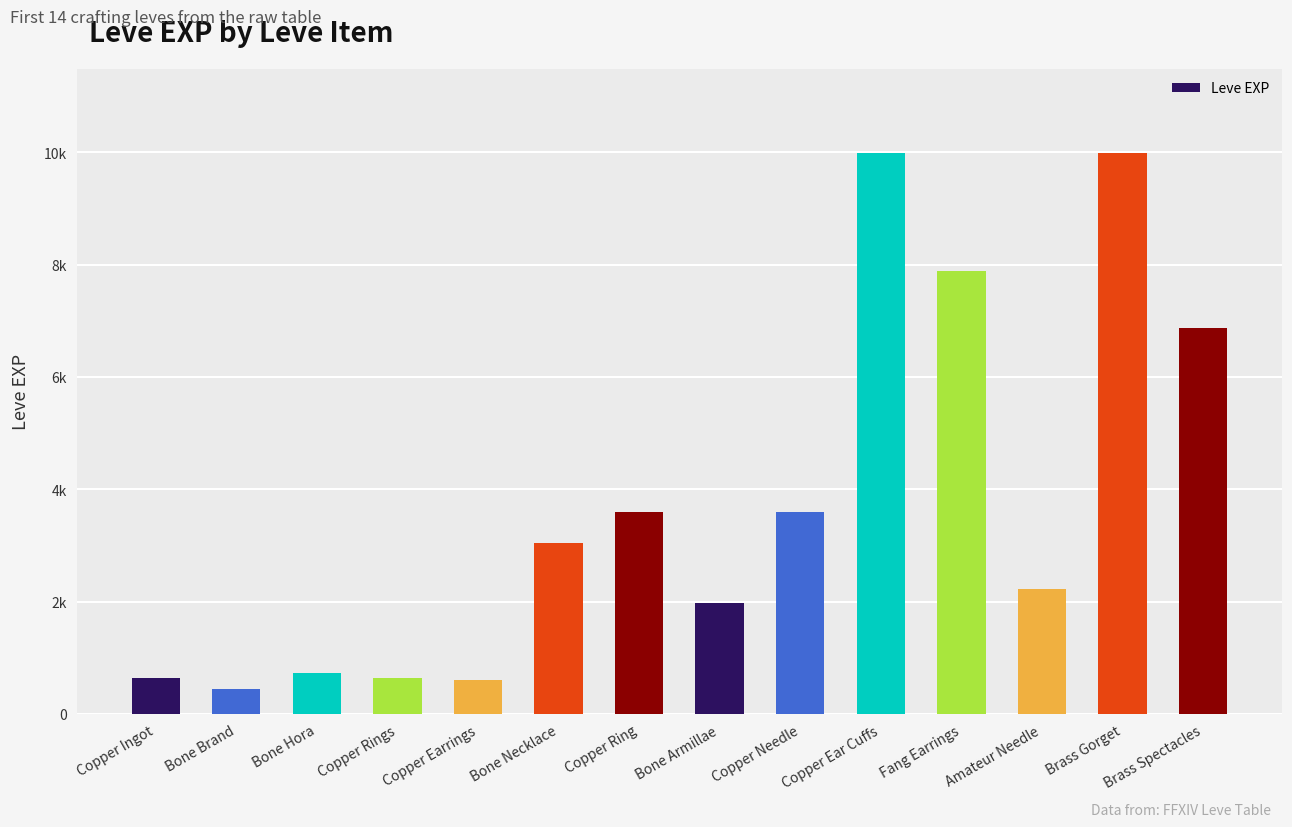

What is the difference between the values at Copper Ear Cuffs and Bone Hora?

9270